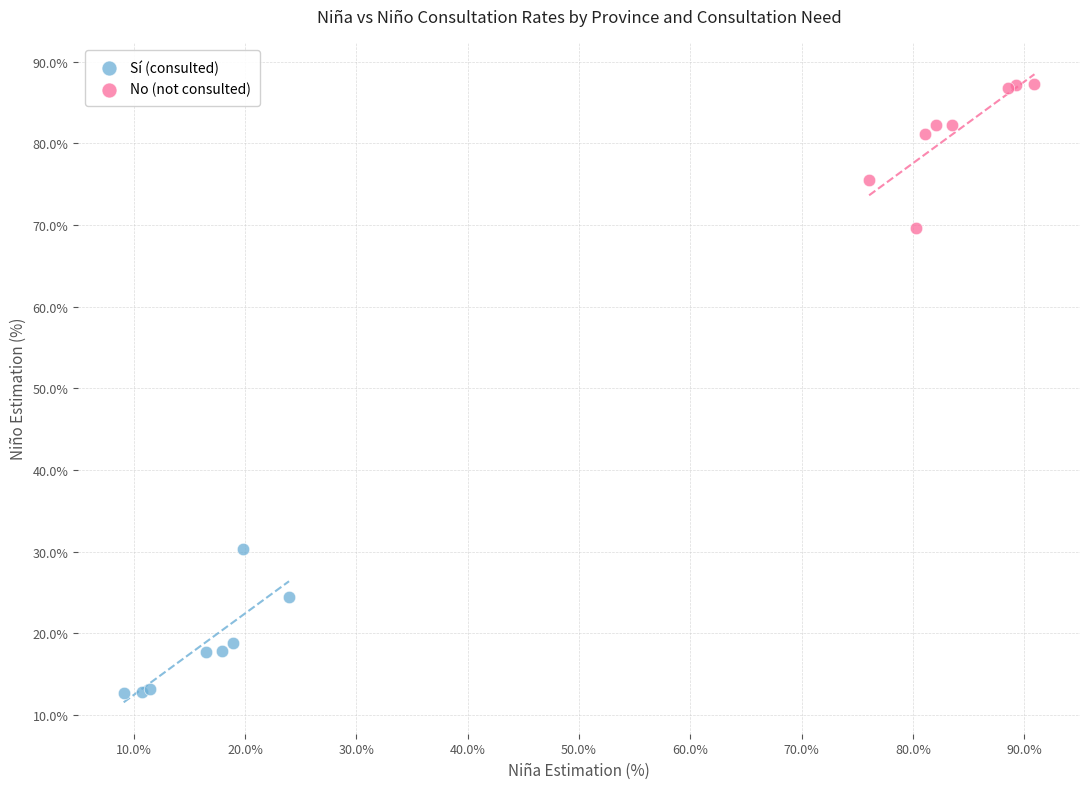

Which series contains the lowest Y value?

Sí (consulted)